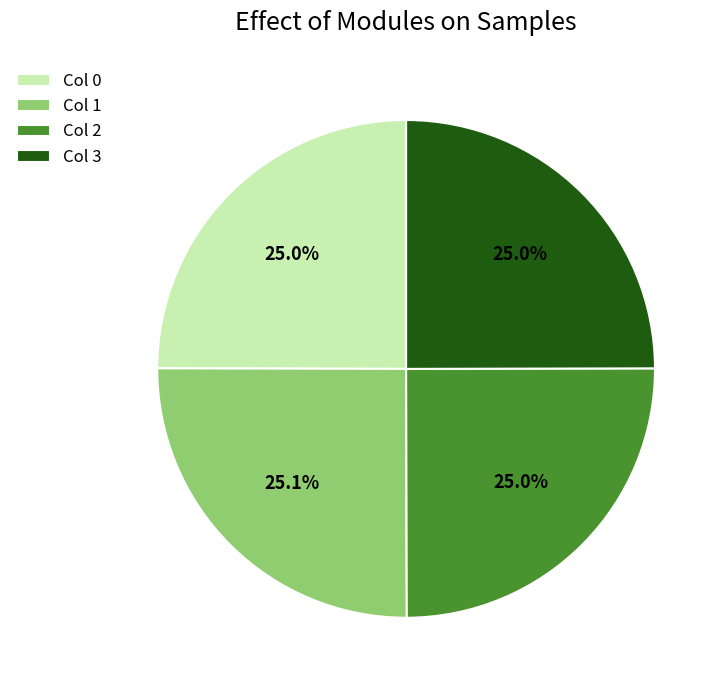

Approximately how many times larger is the value at Col 1 compared to Col 2?

1.0